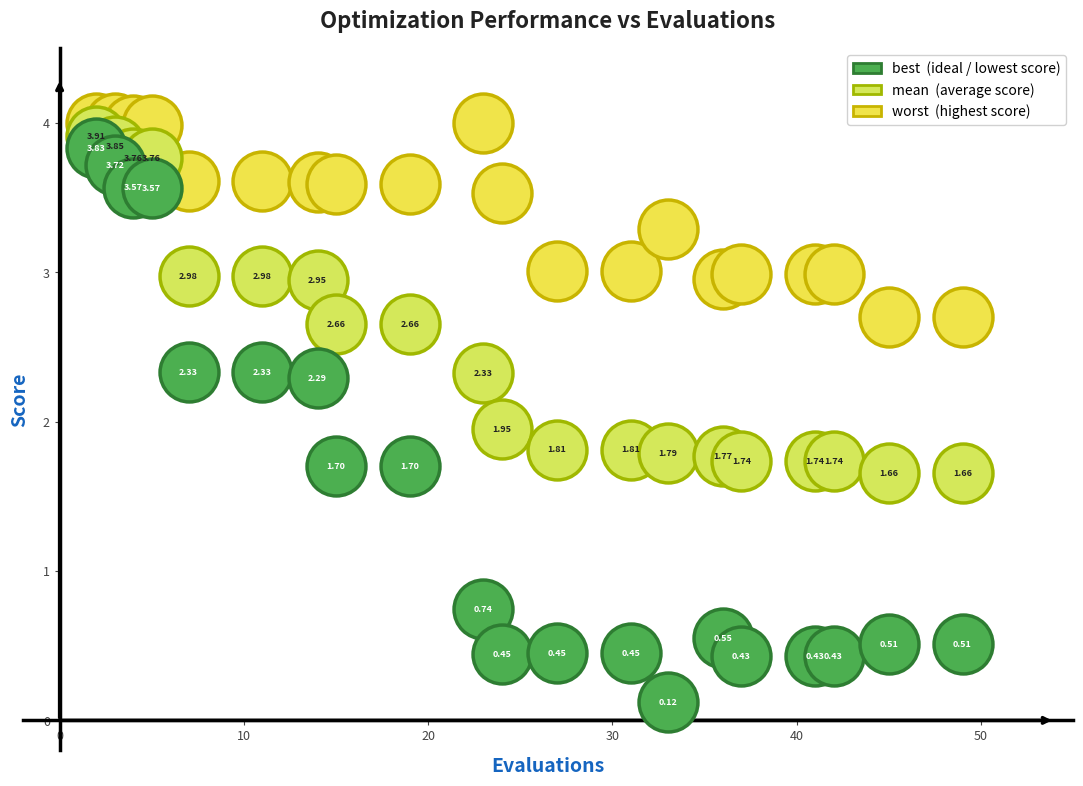

Across all data points, what is the range of Y values (max minus min)?

3.9